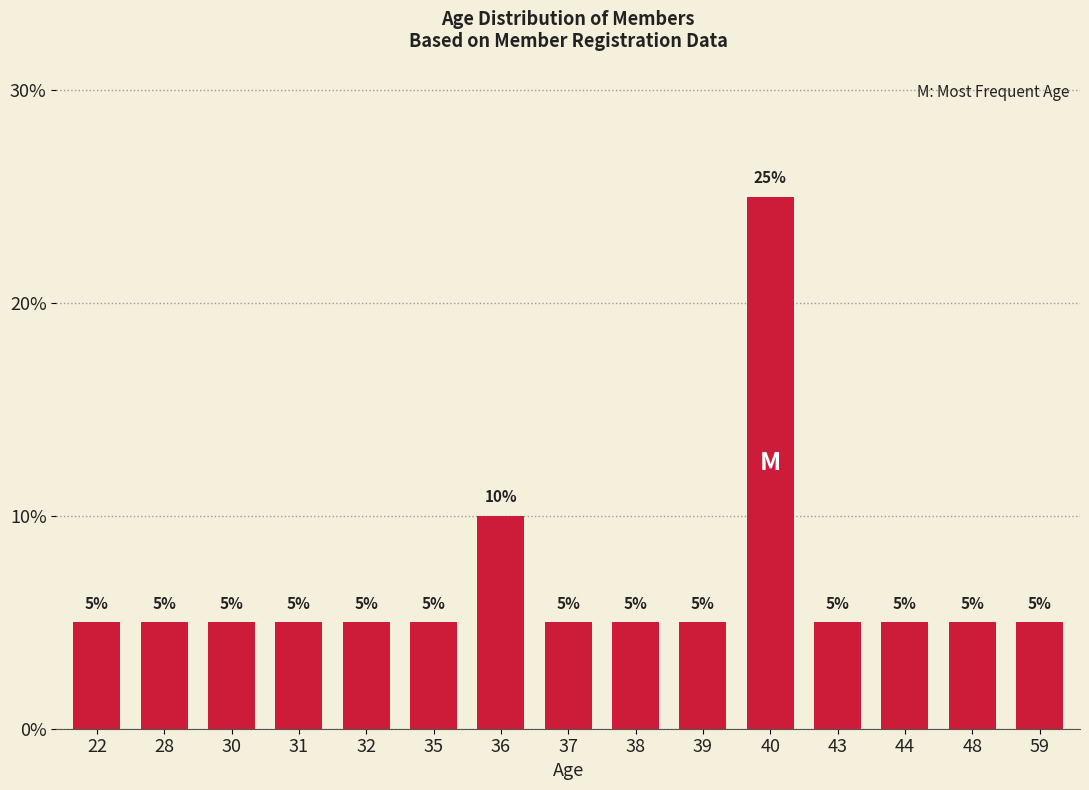

Approximately how many times larger is the value at 38 compared to 44?

1.0